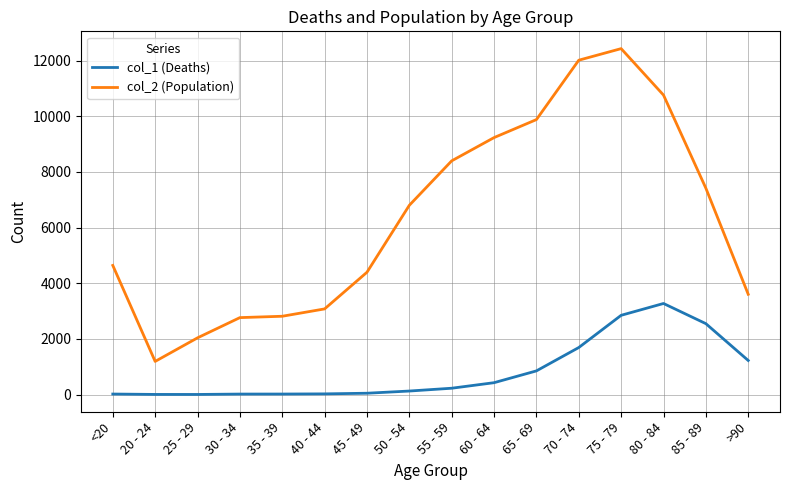

True or false: col_2 (Population) has more than 2 points higher than both neighbors.

False